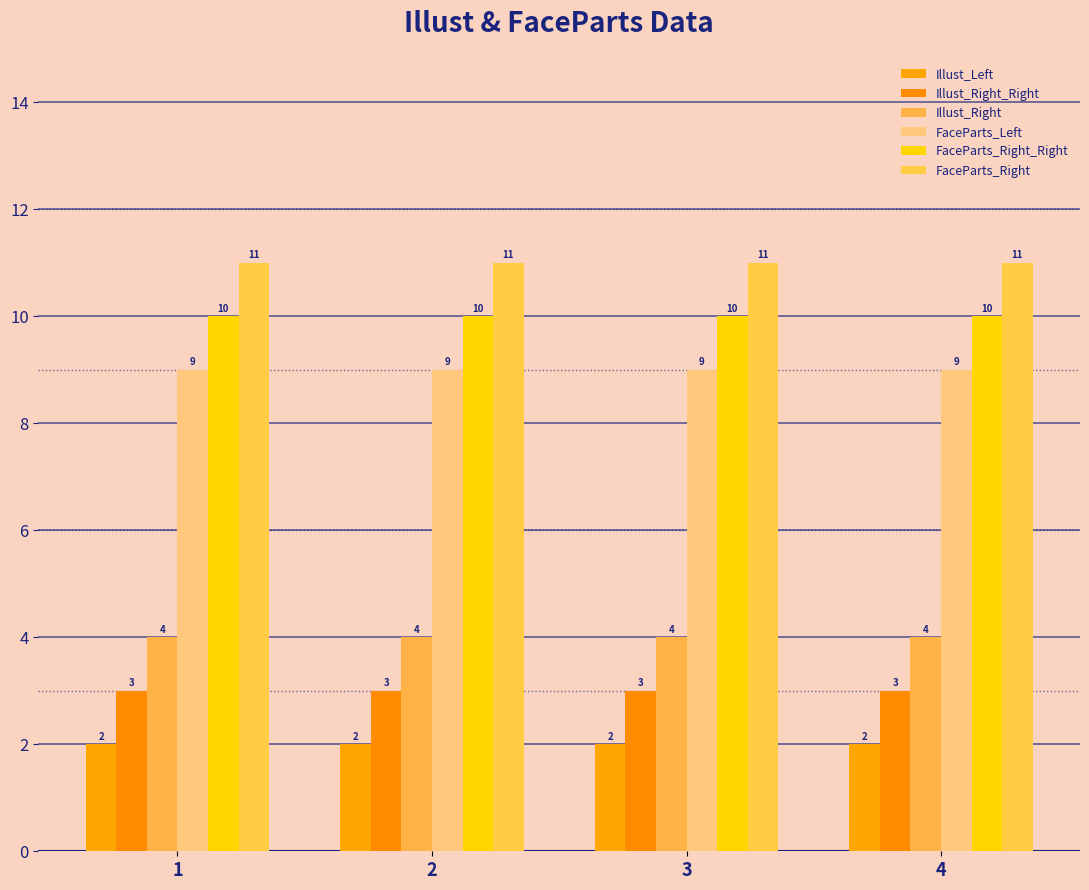

Are the bars grouped side by side (vs. stacked)?

Yes